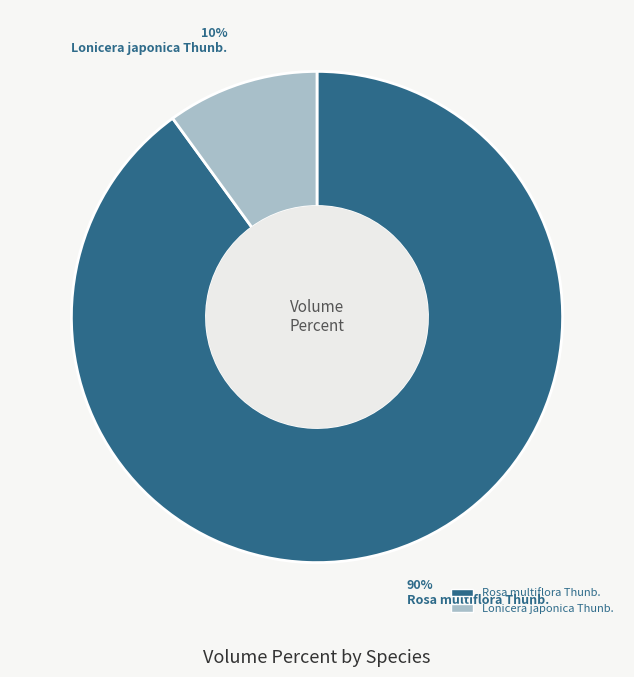

Does any single category account for the majority?

Yes